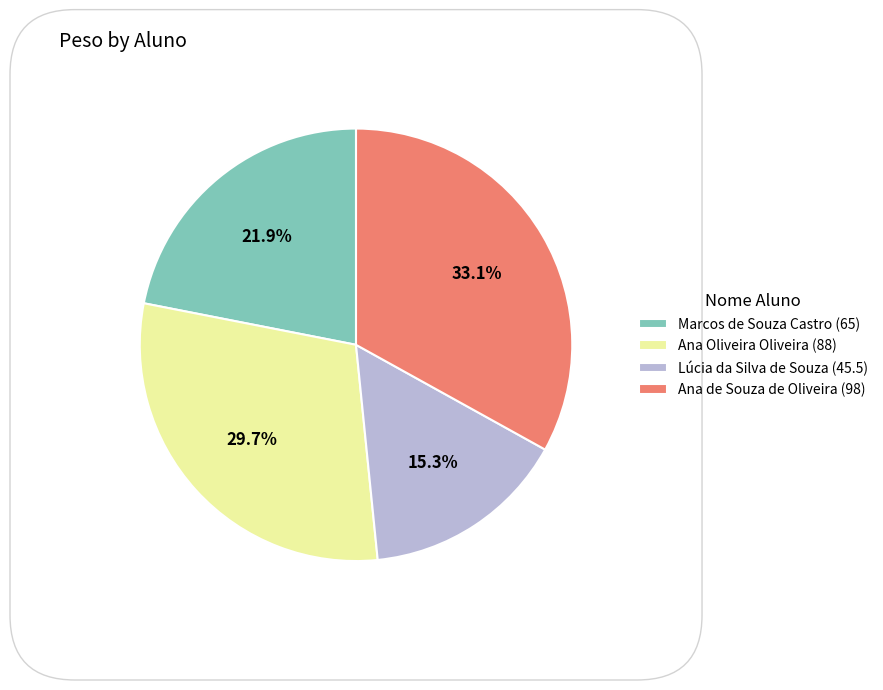

Approximately how many times larger is the value at Lúcia da Silva de Souza compared to Ana Oliveira Oliveira?

0.5